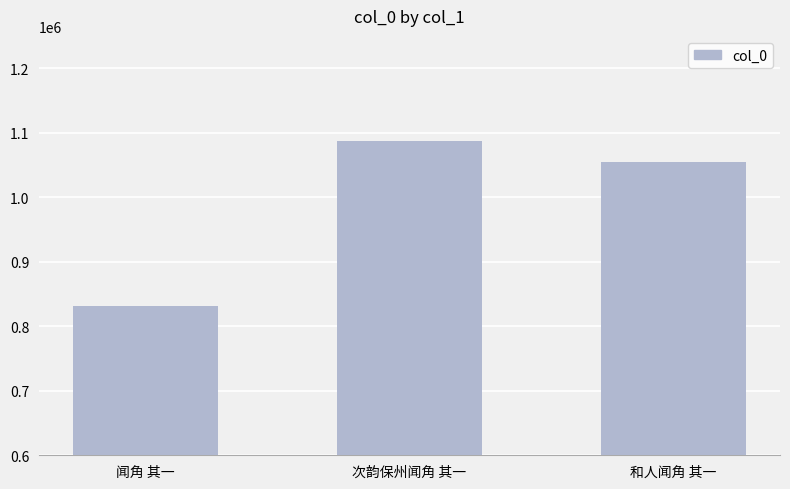

What is the change in value from 闻角 其一 to 和人闻角 其一?

+223004